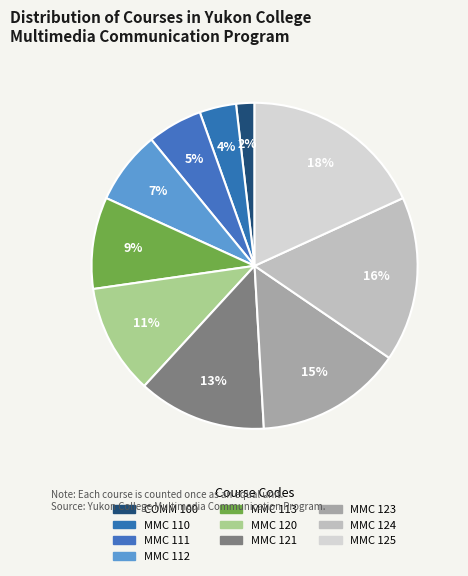

What percentage is the MMC 111 slice, to the nearest percent?

5%